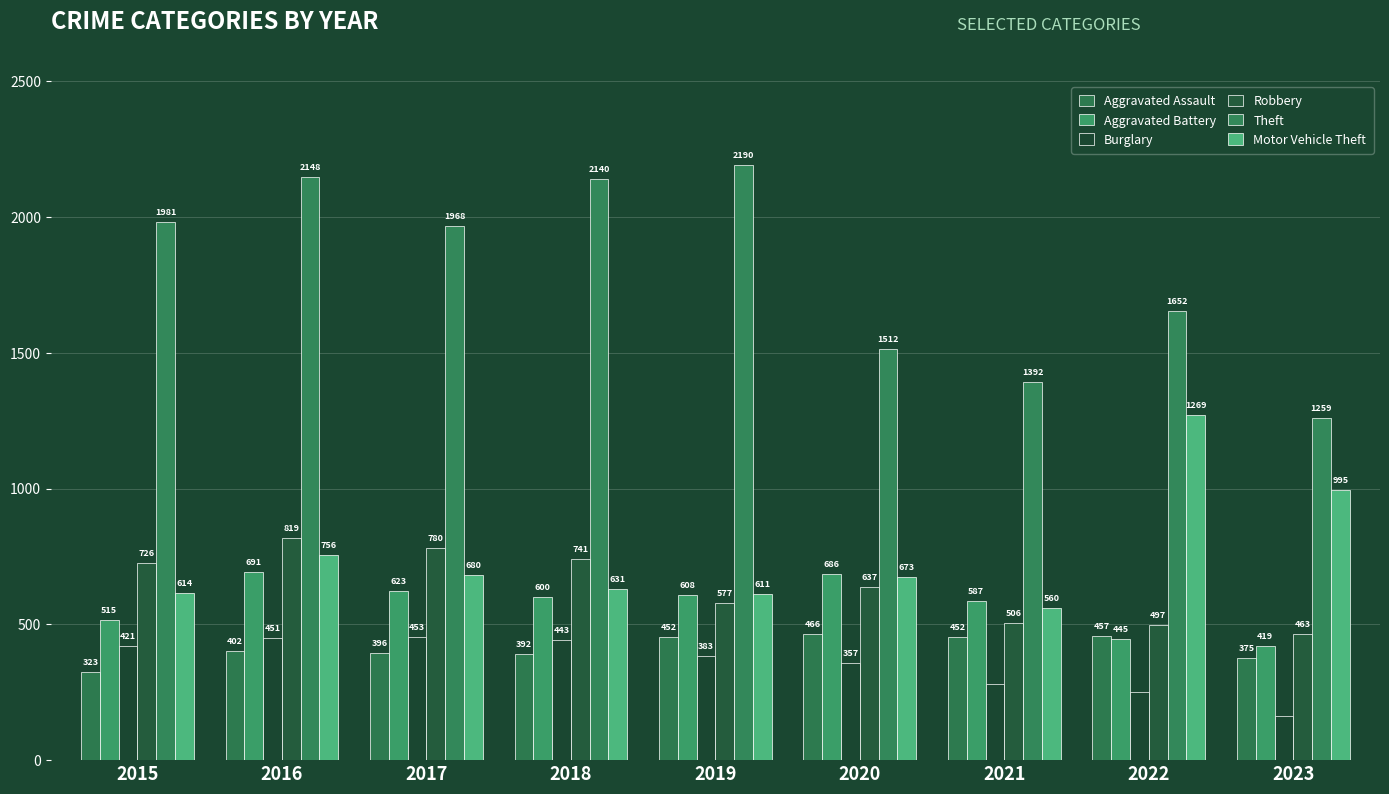

Reading left to right, list all the values displayed in this chart.

Aggravated Assault: 323	402	396	392	452	466	452	457	375
Aggravated Battery: 515	691	623	600	608	686	587	445	419
Burglary: 421	451	453	443	383	357	280	251	163
Robbery: 726	819	780	741	577	637	506	497	463
Theft: 1981	2148	1968	2140	2190	1512	1392	1652	1259
Motor Vehicle Theft: 614	756	680	631	611	673	560	1269	995